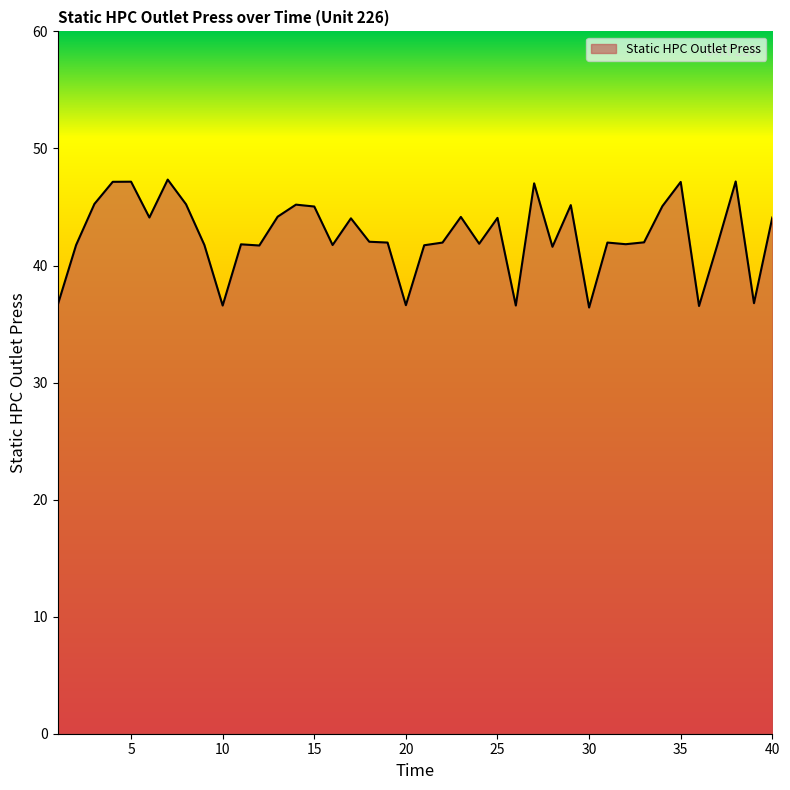

What is the maximum value shown in the chart?

47.3